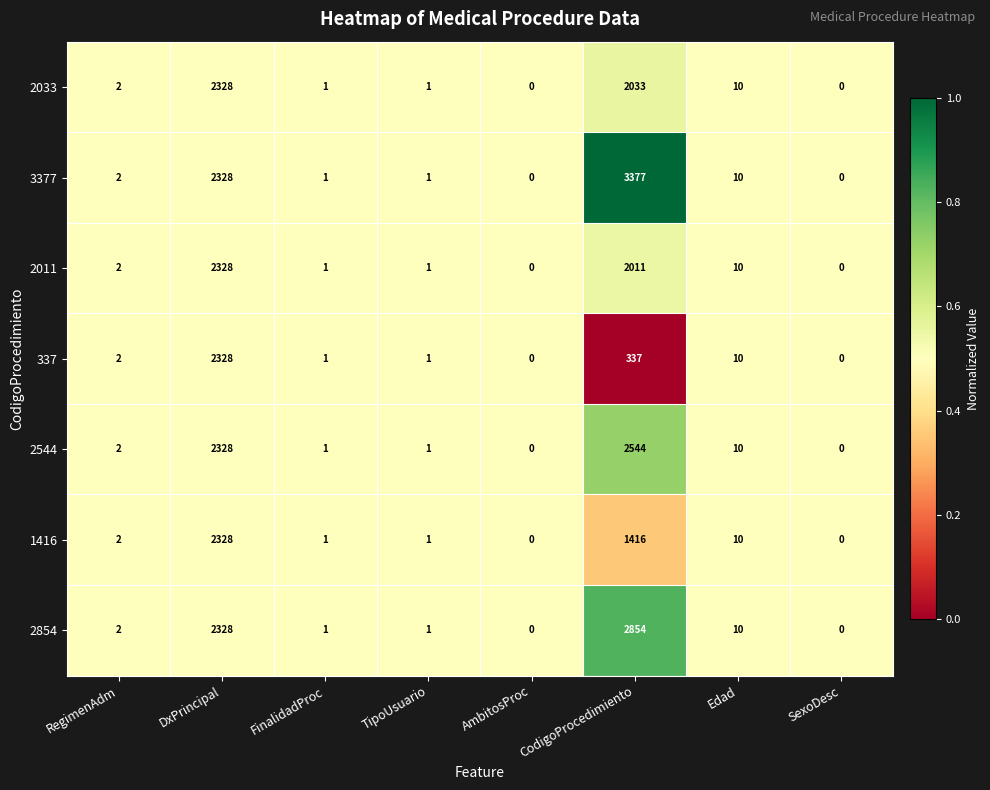

Count the number of categories in the chart.

8